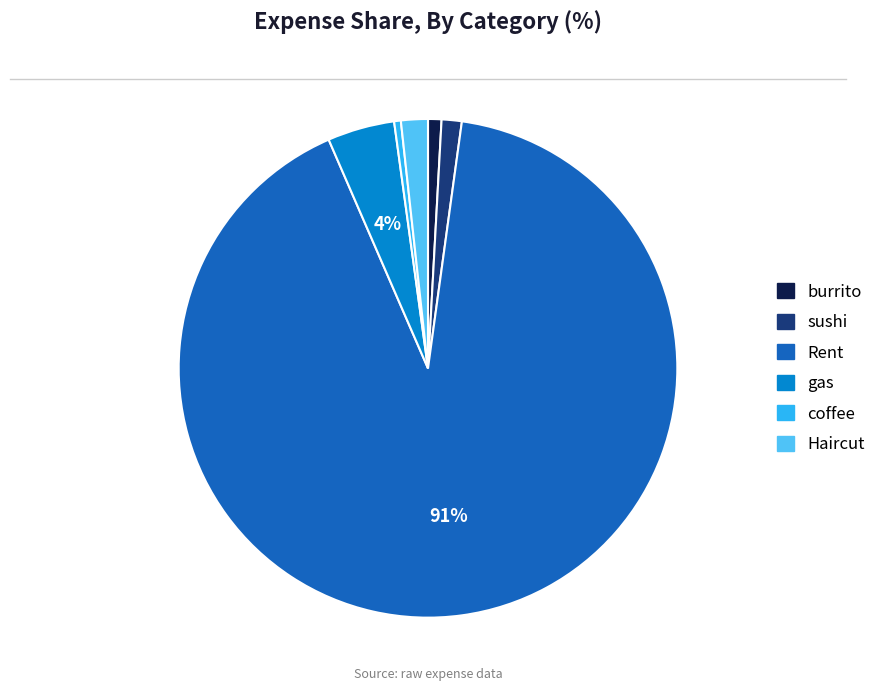

Count the number of slices in the pie.

6